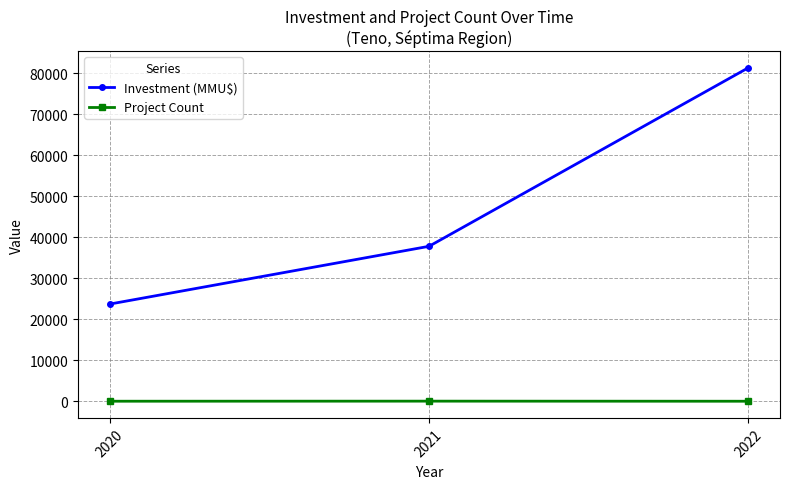

Which series has the largest range (max minus min)?

Investment (MMU$)